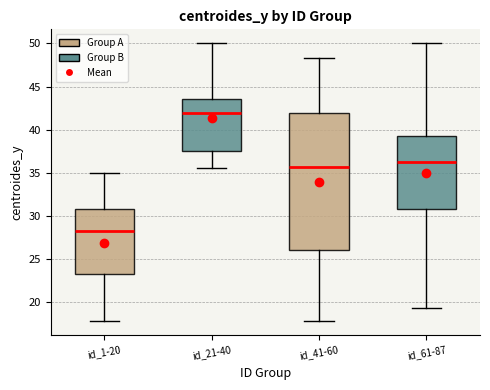

Reading left to right, read every box against the y-axis: the position of its median line, the range the box covers, and the ends of its whiskers. The values are not printed on the chart, so give them approximately, as read against the axis.

id_1-20: median 28.0, box 23.5 to 31.0, whiskers 18.0 to 35.0
id_21-40: median 42.0, box 37.5 to 43.5, whiskers 35.5 to 50.0
id_41-60: median 35.5, box 26.0 to 42.0, whiskers 18.0 to 48.5
id_61-87: median 36.5, box 31.0 to 39.0, whiskers 19.5 to 50.0